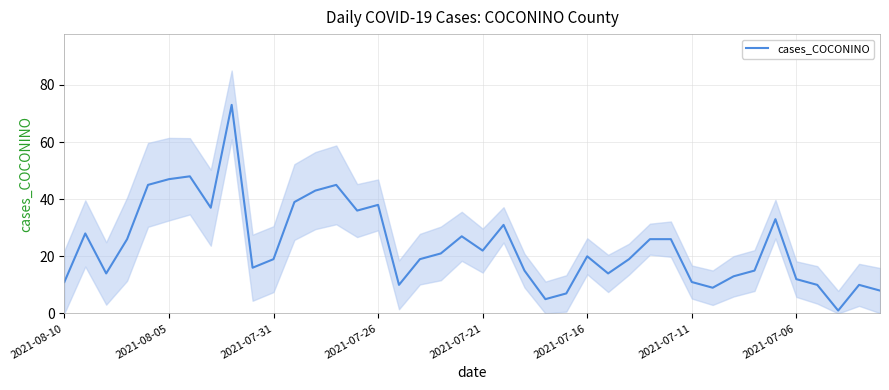

How many points are lower than both their immediate neighbors (excluding endpoints)?

10